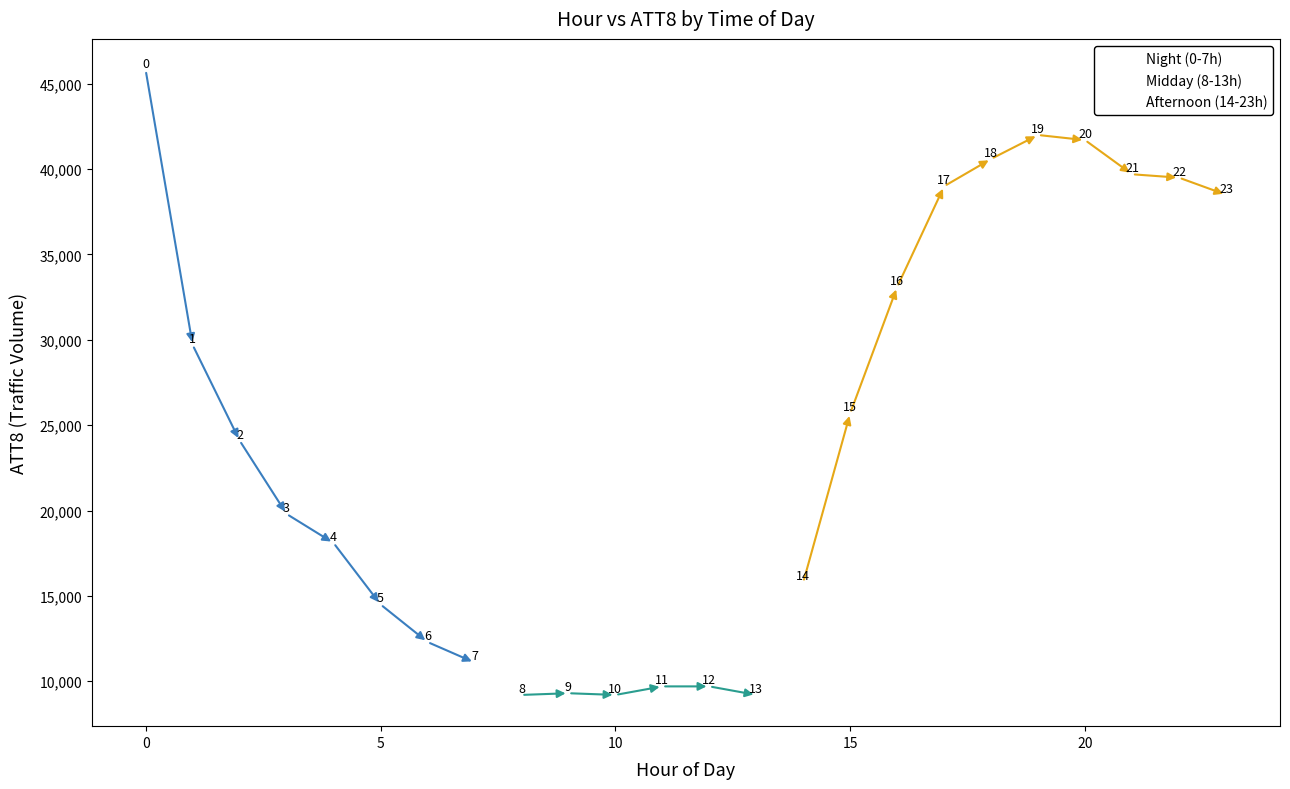

Which series reaches the maximum Y coordinate?

Night (0-7h)